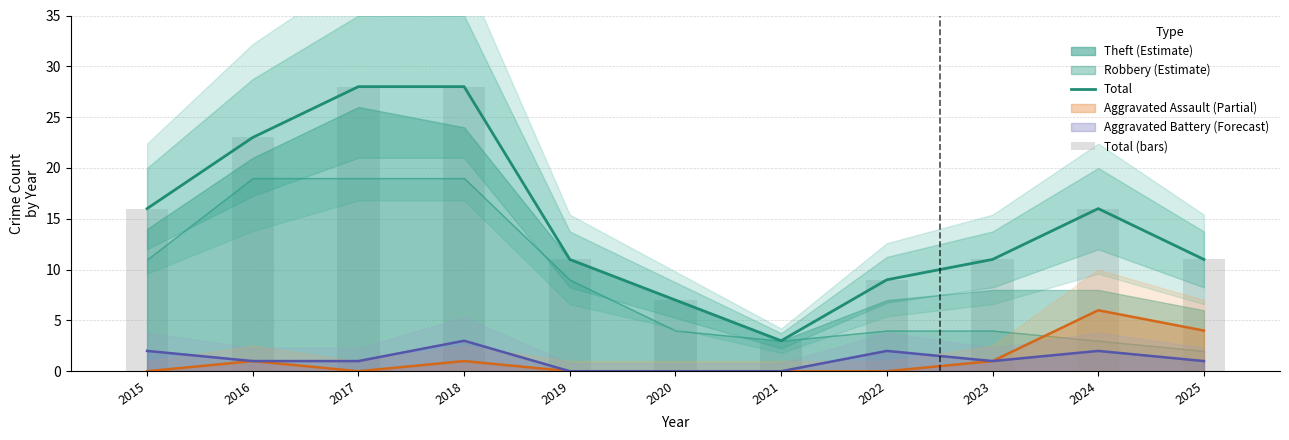

What is the difference between the second highest and minimum values in the Total series?

25